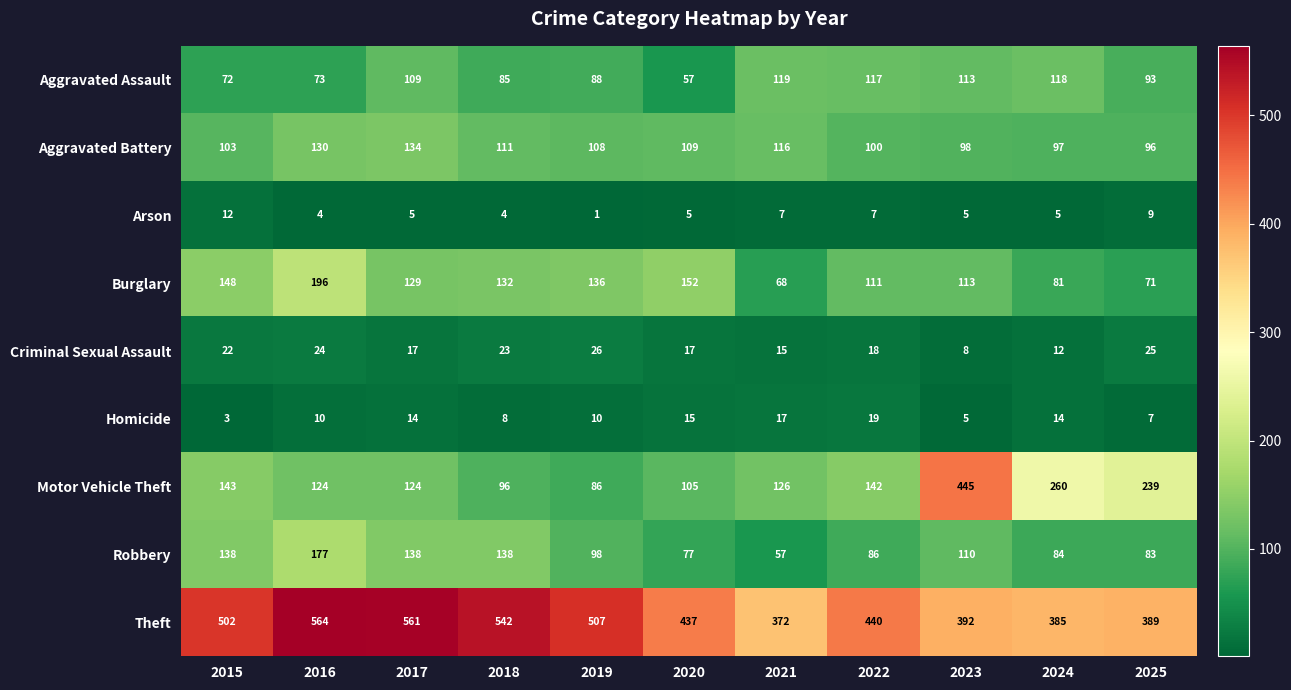

Is the value of Robbery at 2025 greater than the value of Homicide at 2015?

Yes